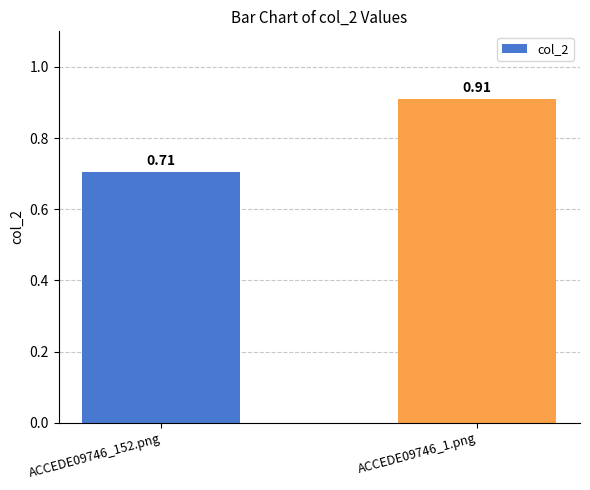

List the labels in order of value, largest first.

ACCEDE09746_1.png, ACCEDE09746_152.png